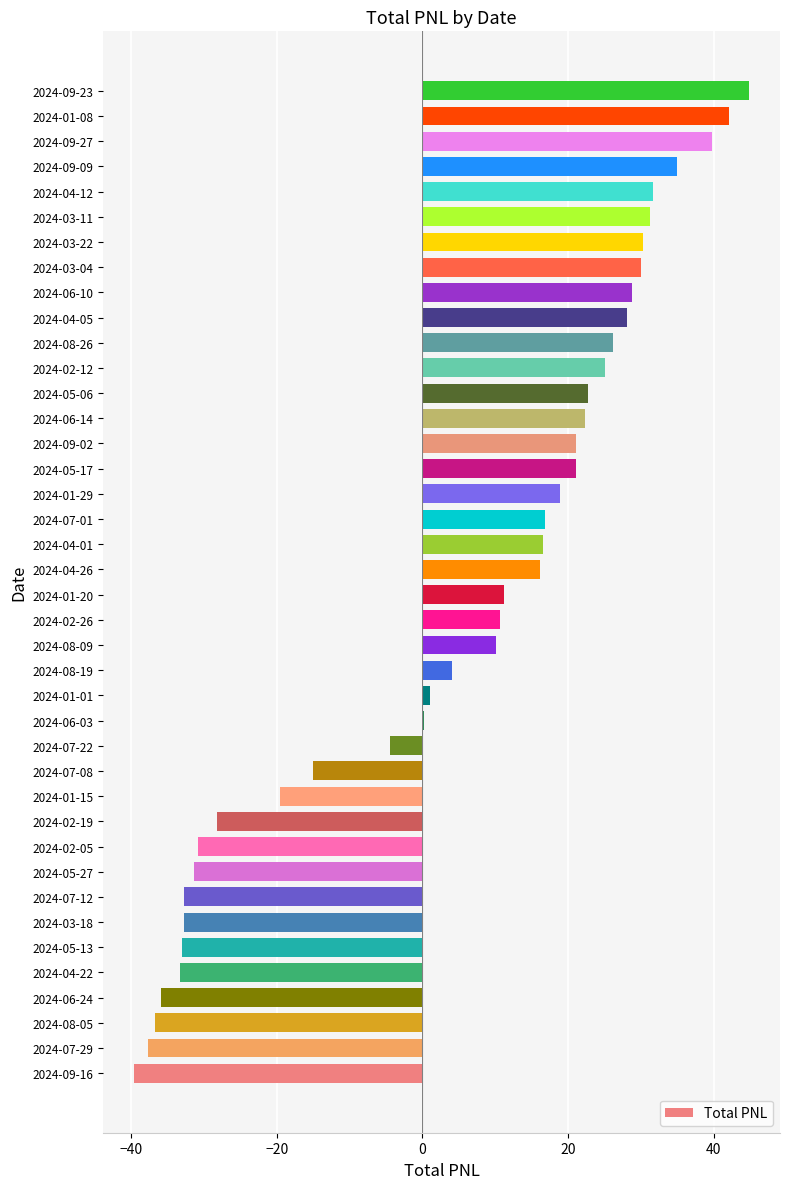

Between 2024-05-17 and 2024-01-15, which is larger?

2024-05-17